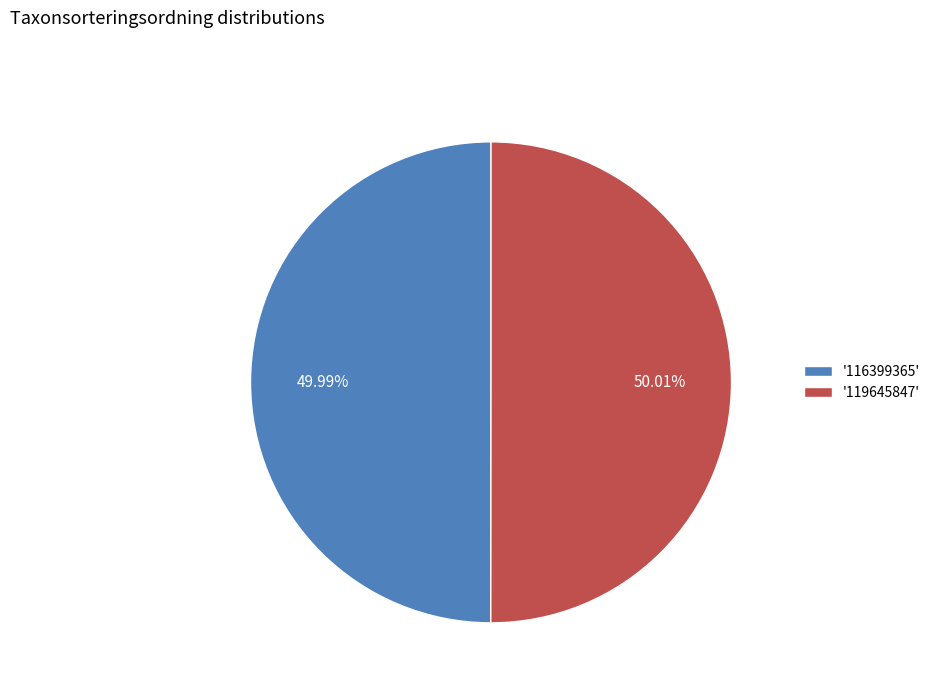

Approximately how many times larger is the value at '119645847' compared to '116399365'?

1.0